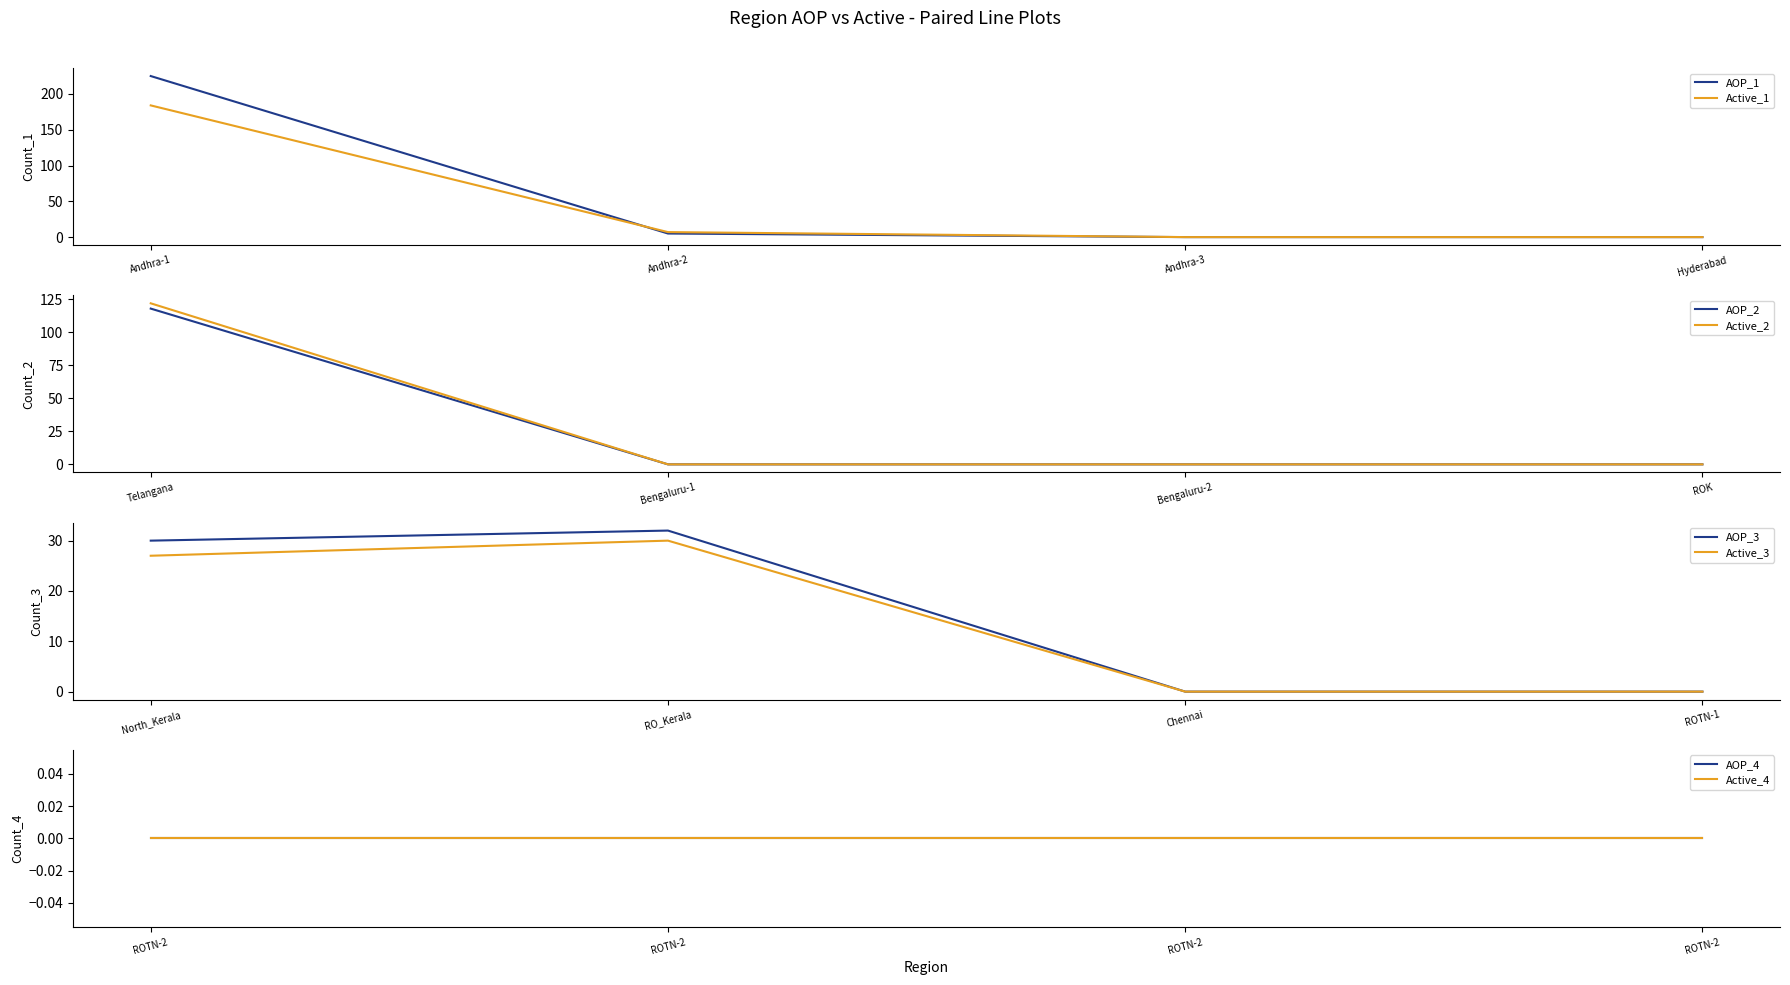

What is the label of the 10th point from the right?

Hyderabad